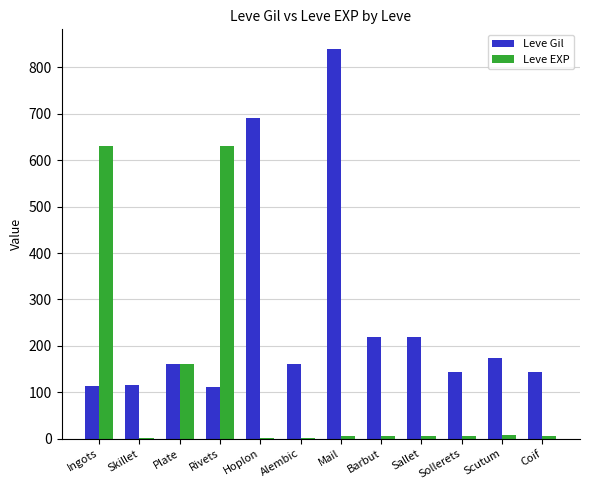

Which series has the largest total across all categories?

Leve Gil